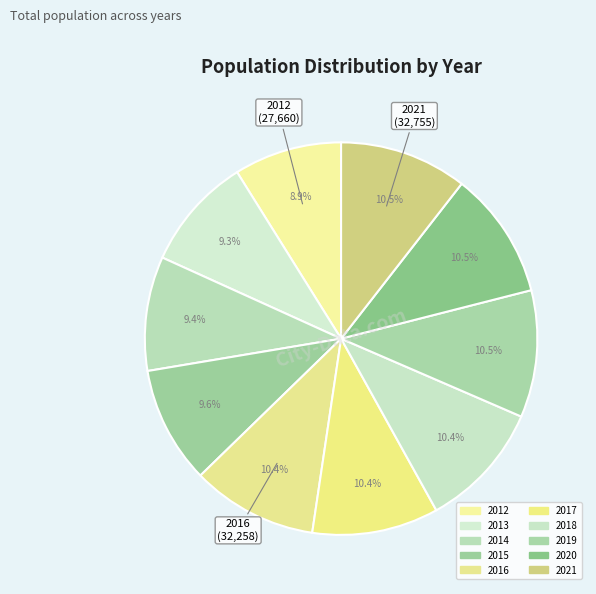

Does 2015 represent more than half of the total?

No